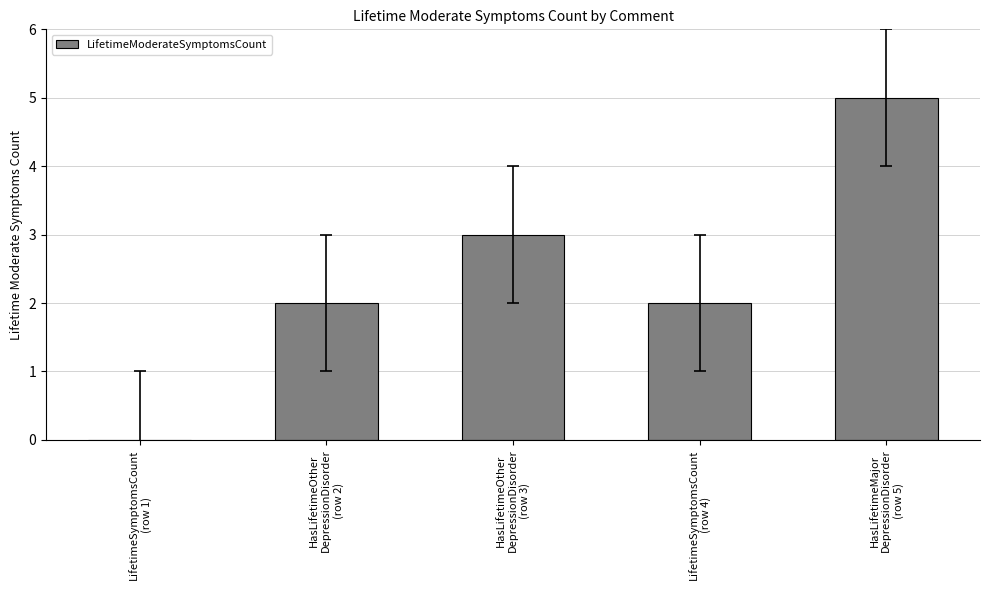

What is the greatest value displayed?

5